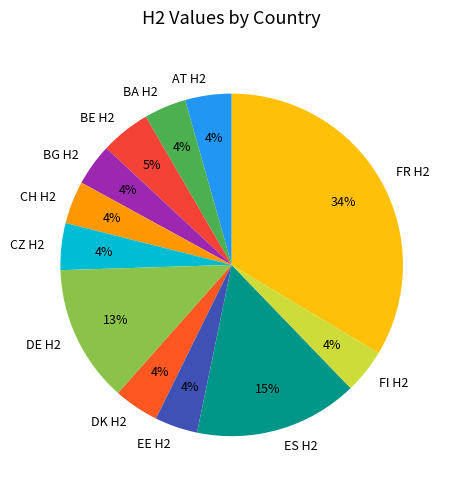

What percentage is the DE H2 slice, to the nearest percent?

13%